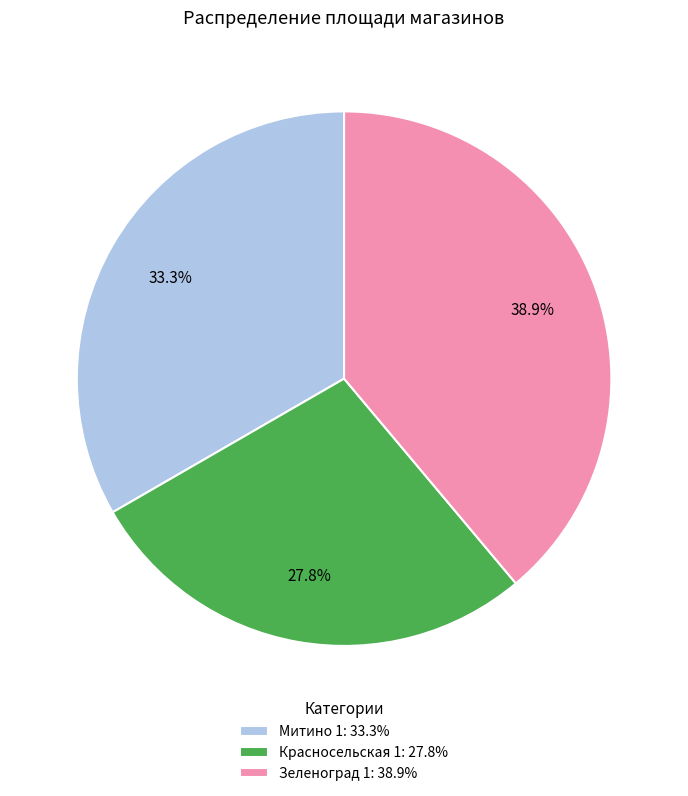

What is the smallest slice in the pie chart?

Красносельская 1